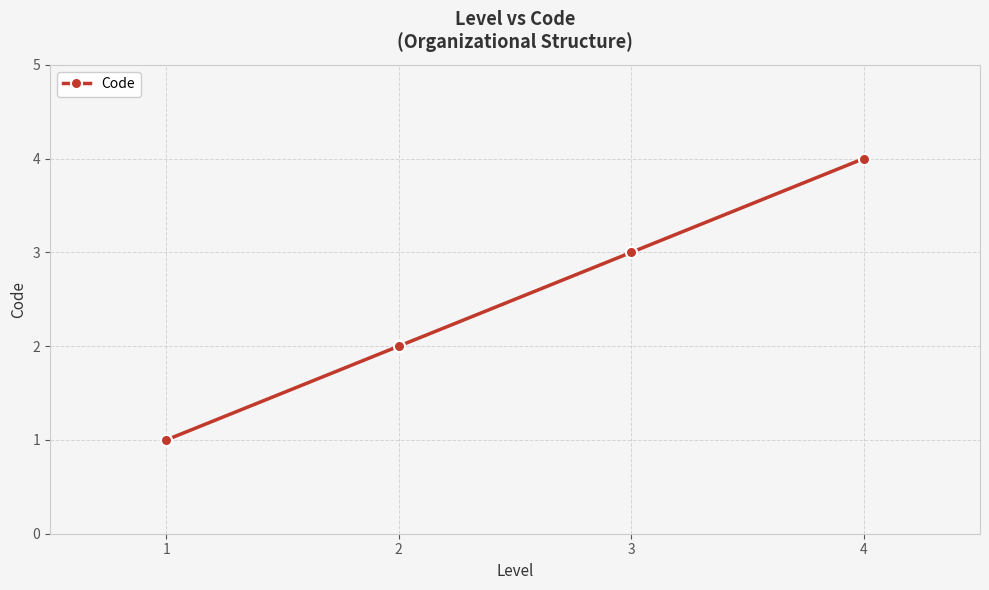

Reading left to right, transcribe all the data shown in this chart.

1=1	2=2	3=3	4=4